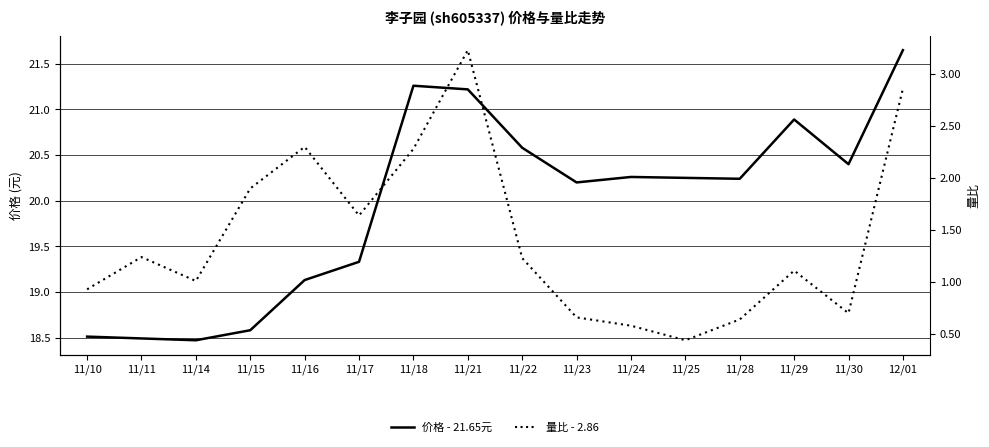

The value of 量比 - 2.86 at 11/11 is 1.2. True or false?

True